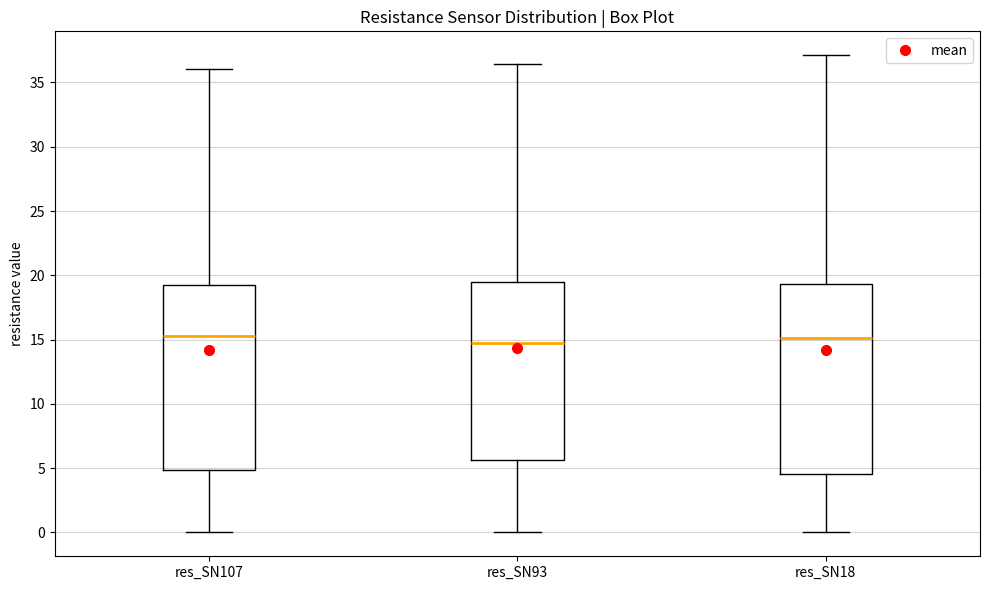

Reading left to right, transcribe this box plot: for each box, give where its median line is, the range the box spans, and where its two whiskers end, as read against the y-axis. The values are not printed on the chart, so give them approximately, as read against the axis.

res_SN107: median 15.5, box 5.0 to 19.0, whiskers 0.0 to 36.0
res_SN93: median 15.0, box 5.5 to 19.5, whiskers 0.0 to 36.5
res_SN18: median 15.0, box 4.5 to 19.5, whiskers 0.0 to 37.0